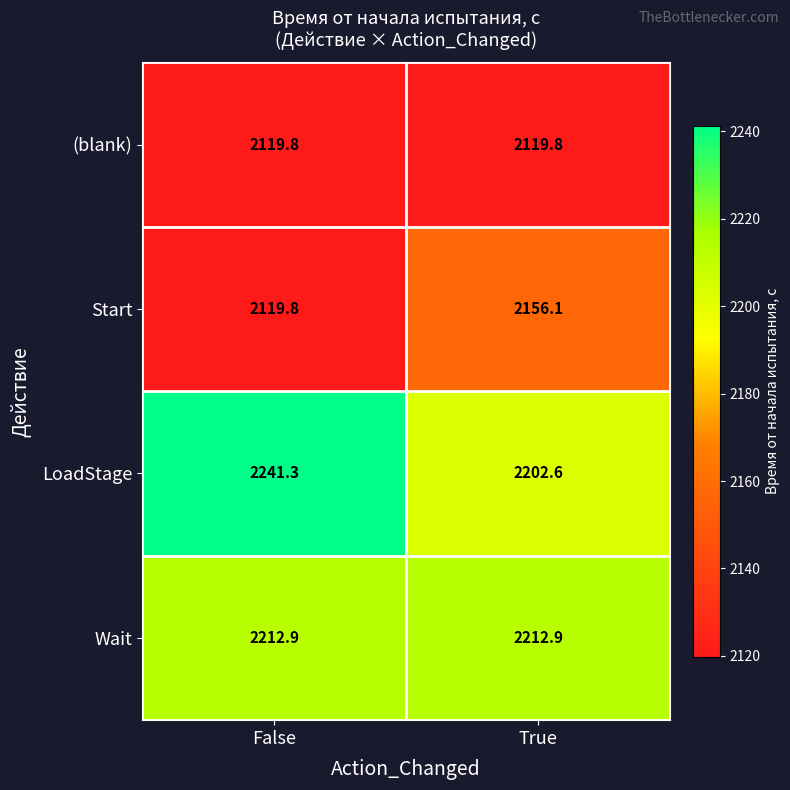

Reading right to left, what are all the values shown in this chart?

(blank): True=2119.8	False=2119.8
Start: True=2156.1	False=2119.8
LoadStage: True=2202.6	False=2241.3
Wait: True=2212.9	False=2212.9